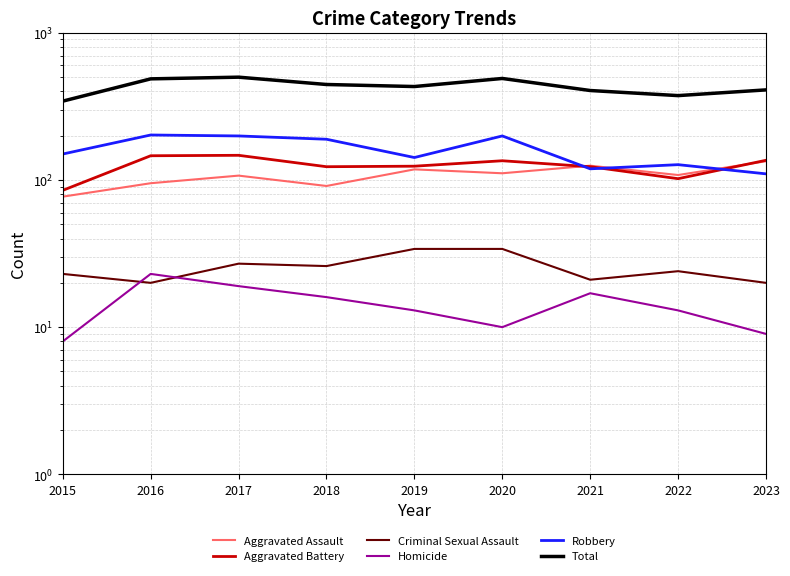

Reading left to right, extract all data points from this chart.

Aggravated Assault: 77	95	107	91	118	111	125	108	134
Aggravated Battery: 85	146	147	123	124	135	123	102	136
Criminal Sexual Assault: 23	20	27	26	34	34	21	24	20
Homicide: 8	23	19	16	13	10	17	13	9
Robbery: 150	202	199	189	142	199	119	127	110
Total: 343	486	499	445	431	489	405	374	409